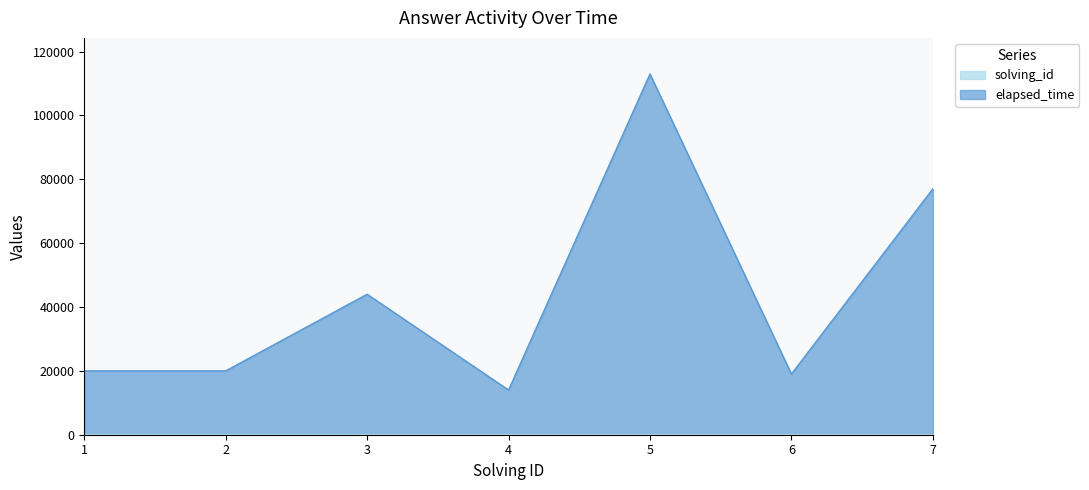

True or false: elapsed_time and solving_id intersect in this chart.

False